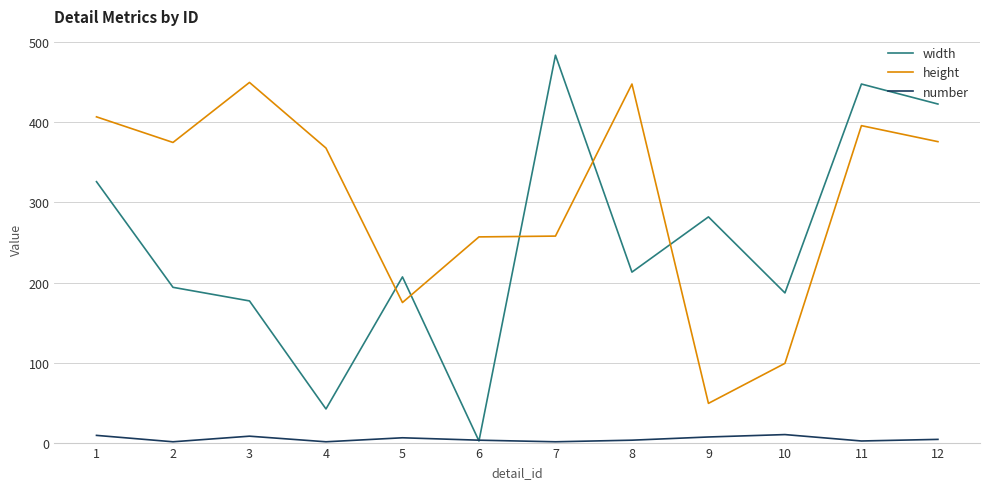

List the series in order of their peak value, lowest first.

number, height, width